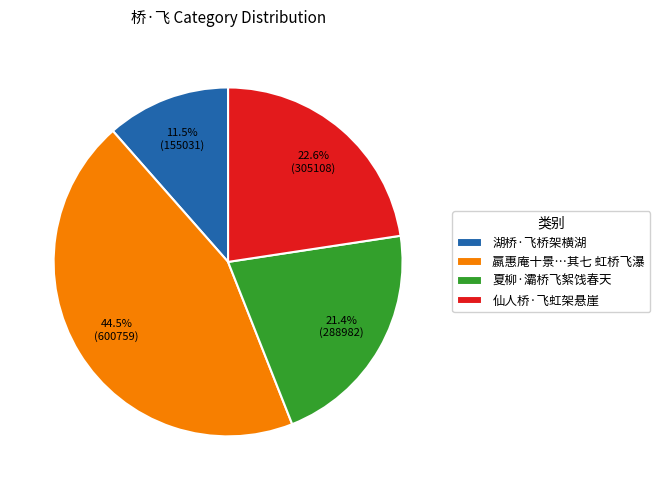

Which category has the smallest portion of the pie?

湖桥·飞桥架横湖